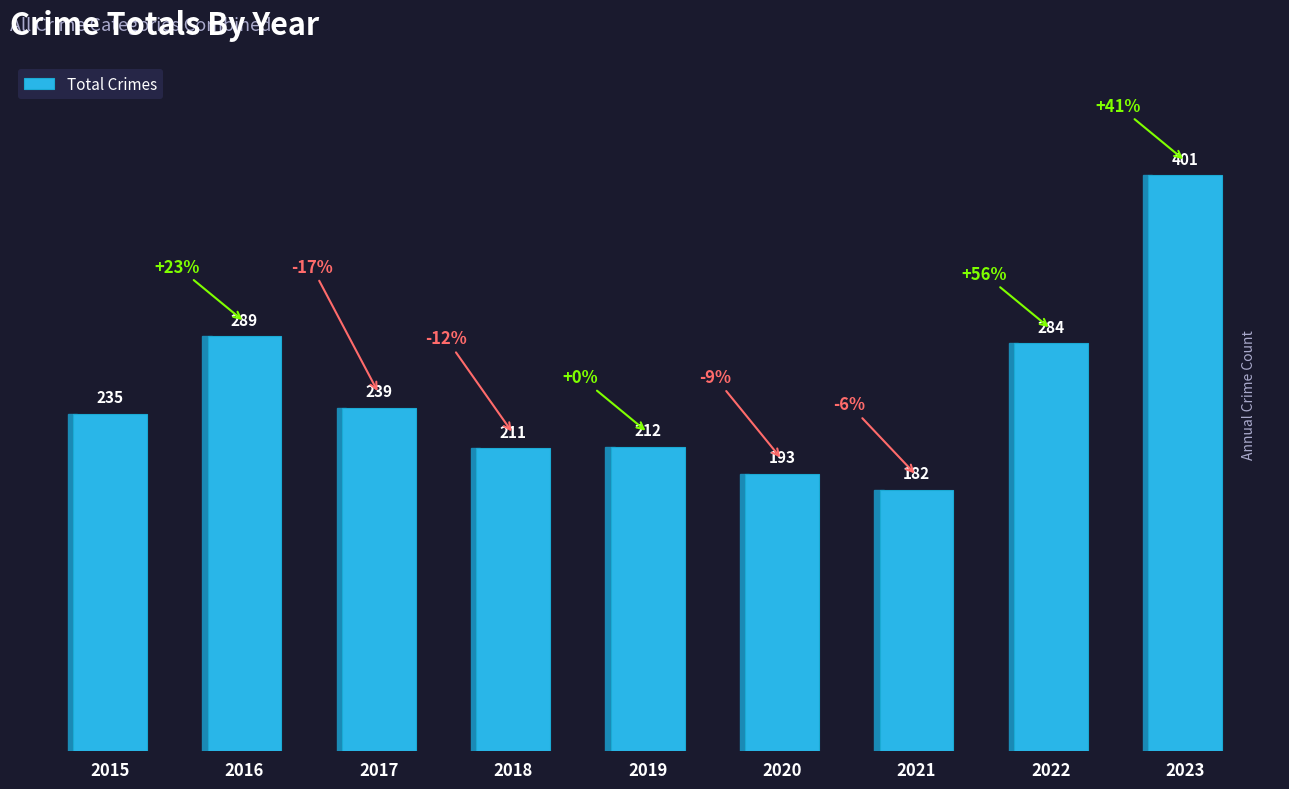

How many series are shown in this chart?

1